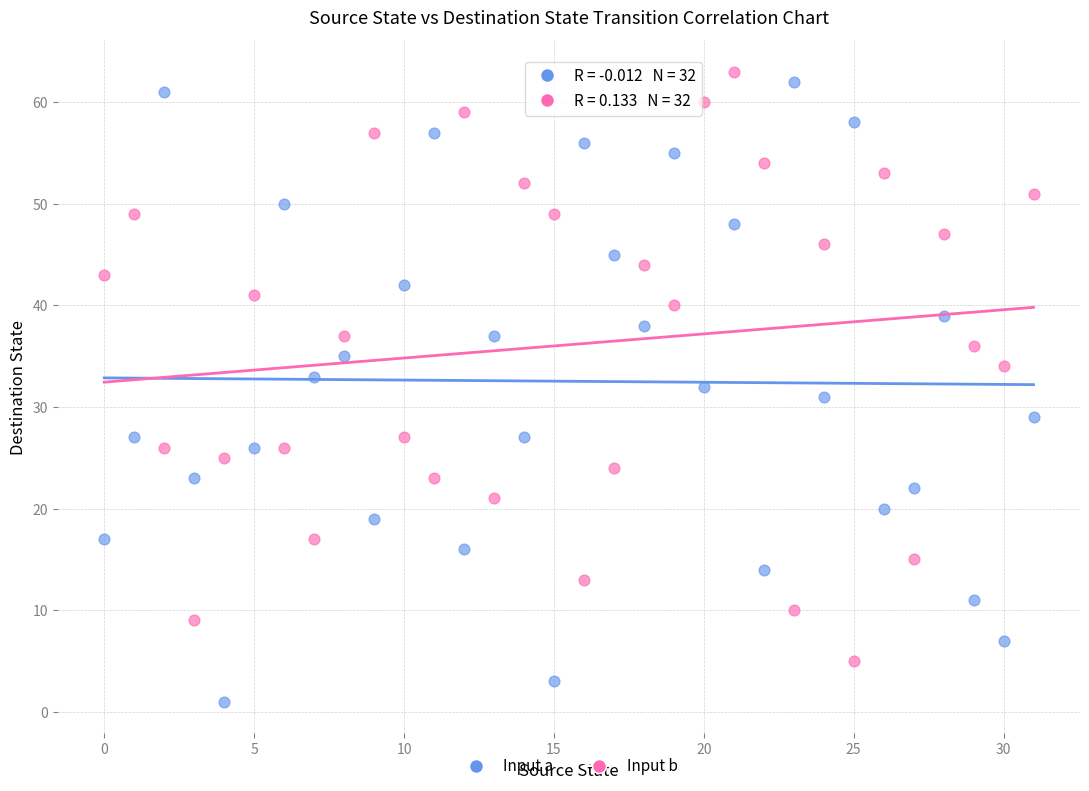

Which series reaches the maximum Y coordinate?

Input b